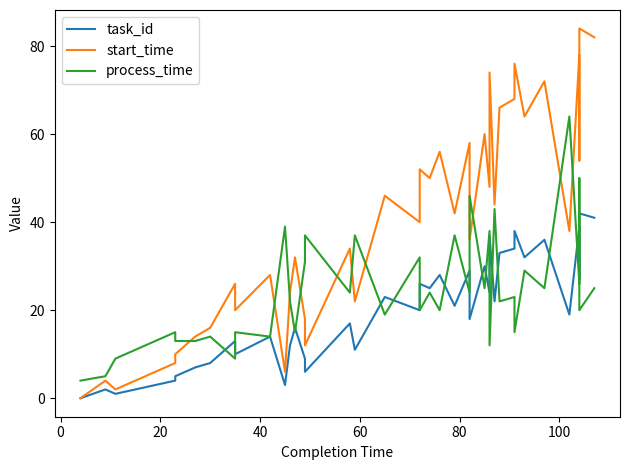

What is the label of the 34th point from the right?

100